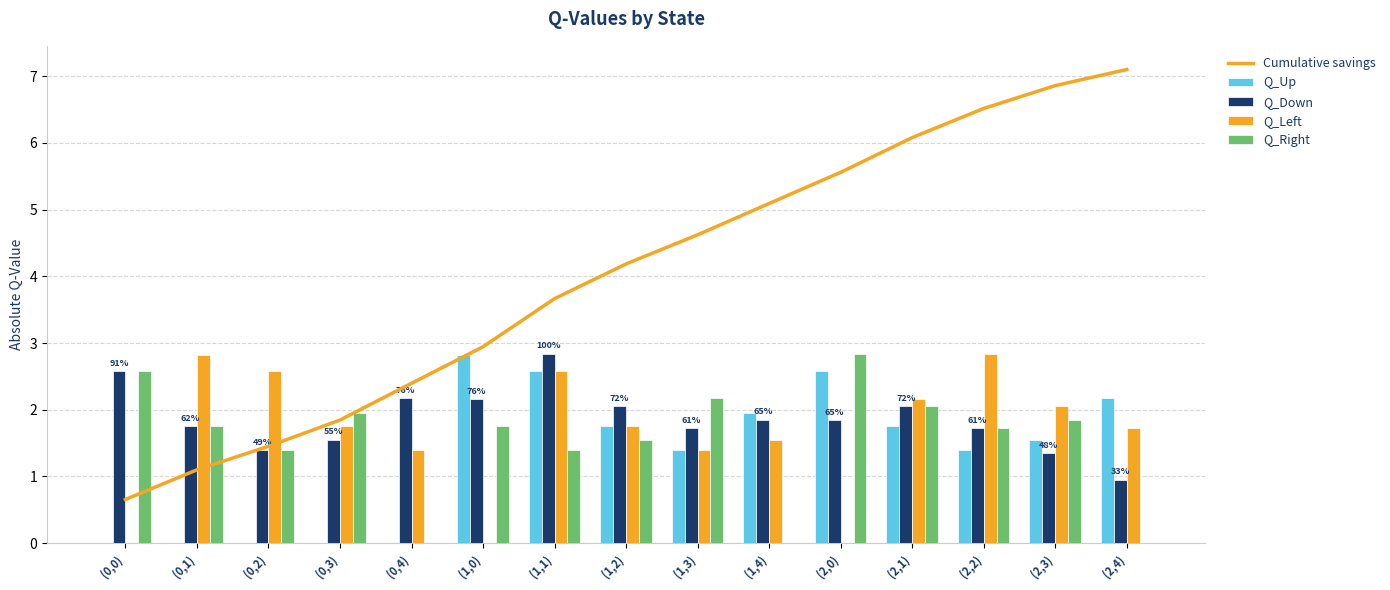

Where is Q_Right nearest to the value 1?

(0,2)